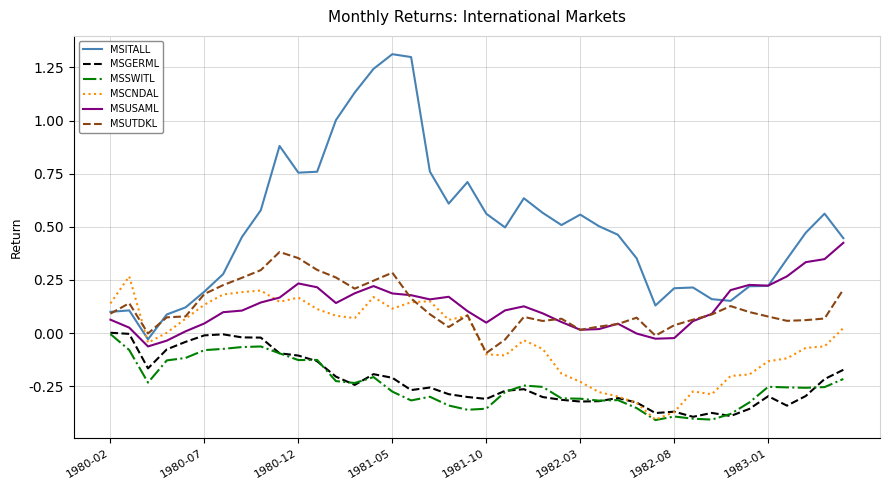

Which series has the largest range (max minus min)?

MSITALL